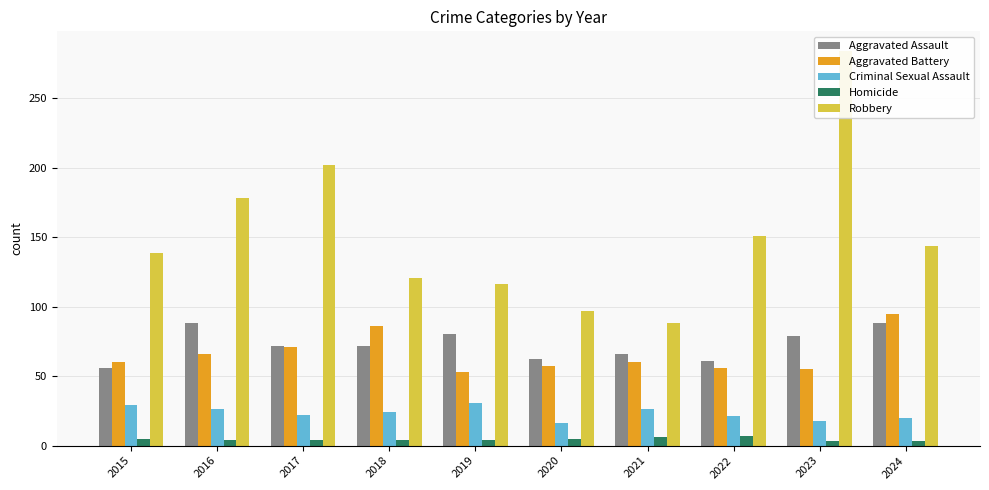

At which category is the sum across all series the highest?

2023